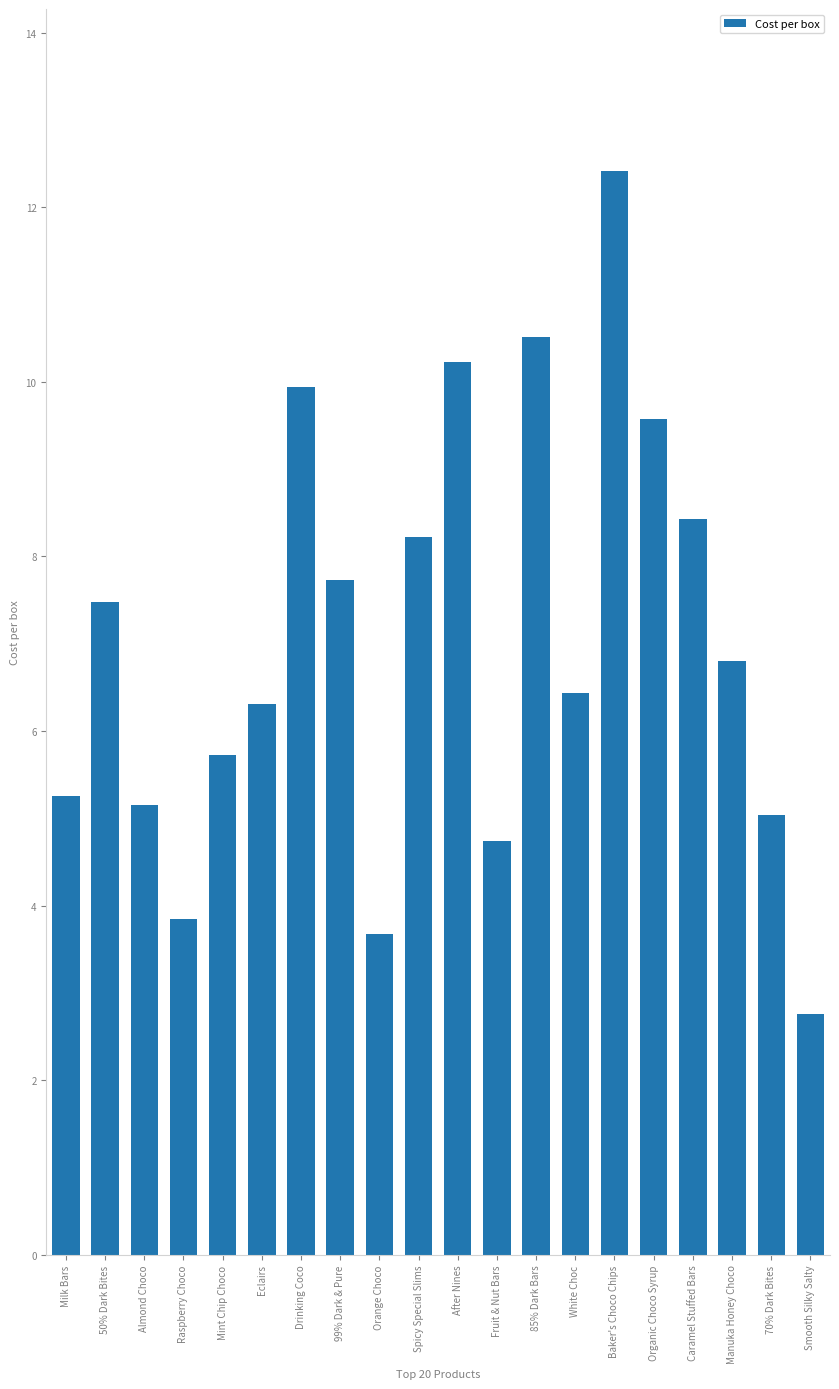

What is the average value?

7.0